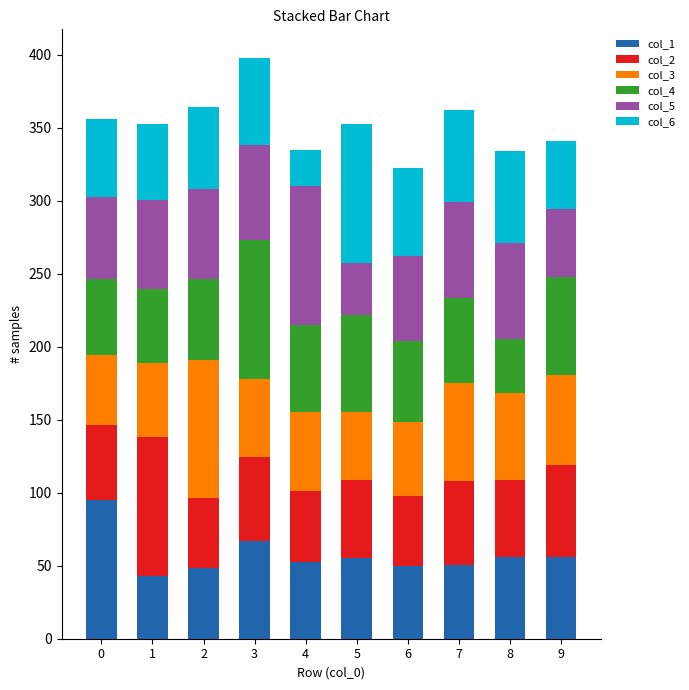

What is the maximum value for col_1?

95.0